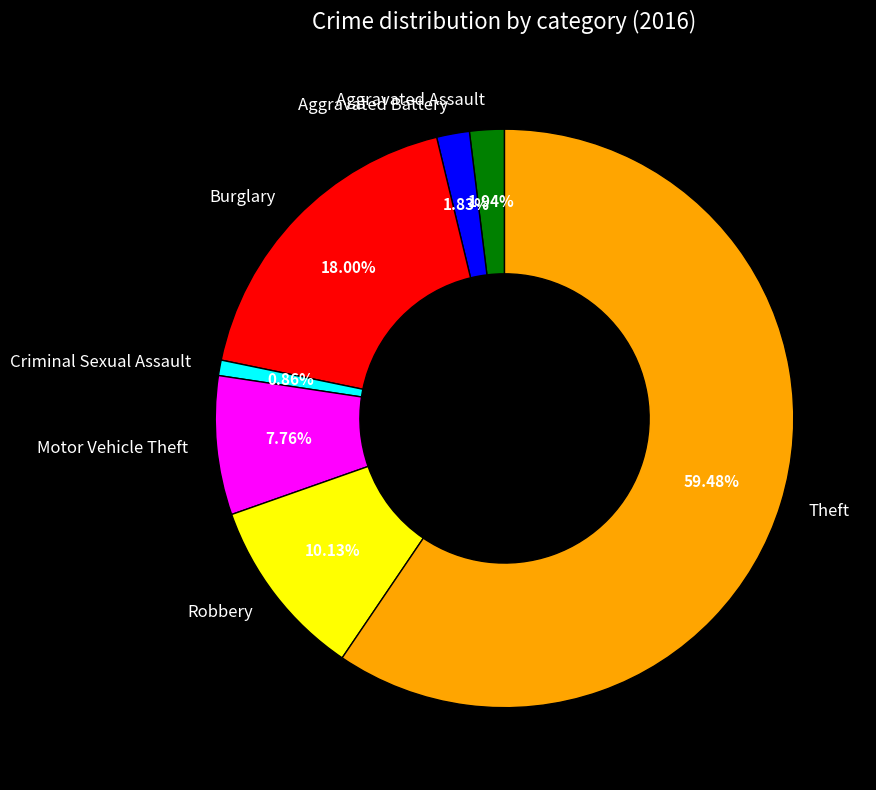

What is the smallest slice in the pie chart?

Criminal Sexual Assault